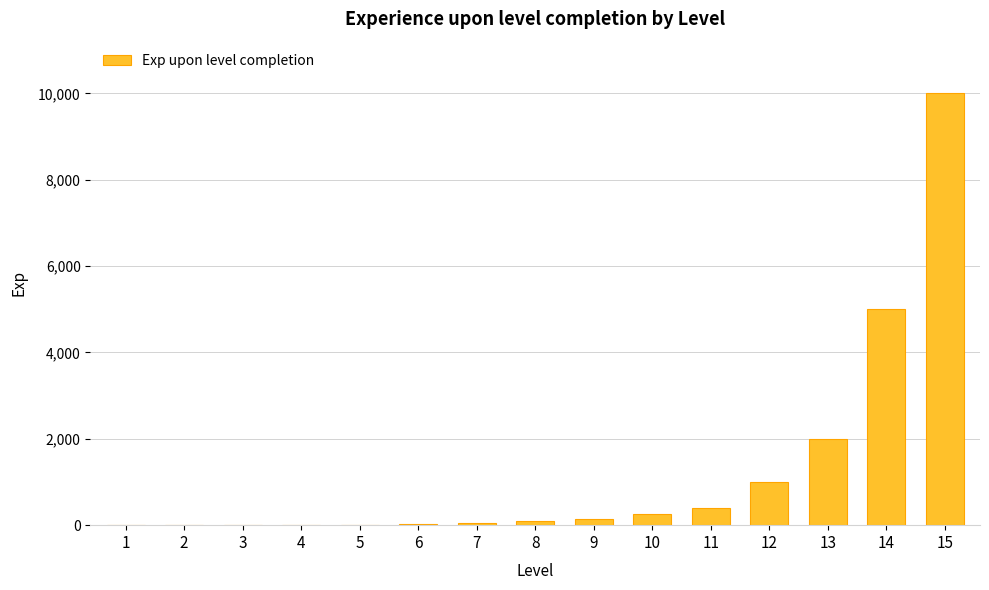

Is it true that the value at 13 is 2000?

True